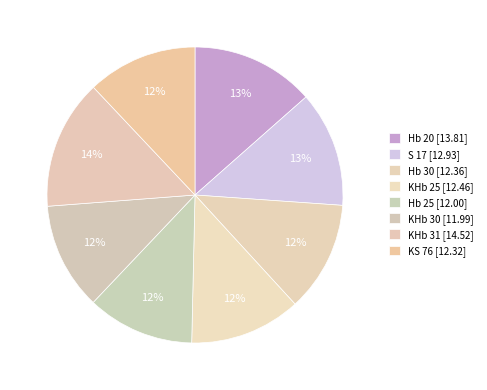

Does KS 76 account for over 50% of the chart?

No